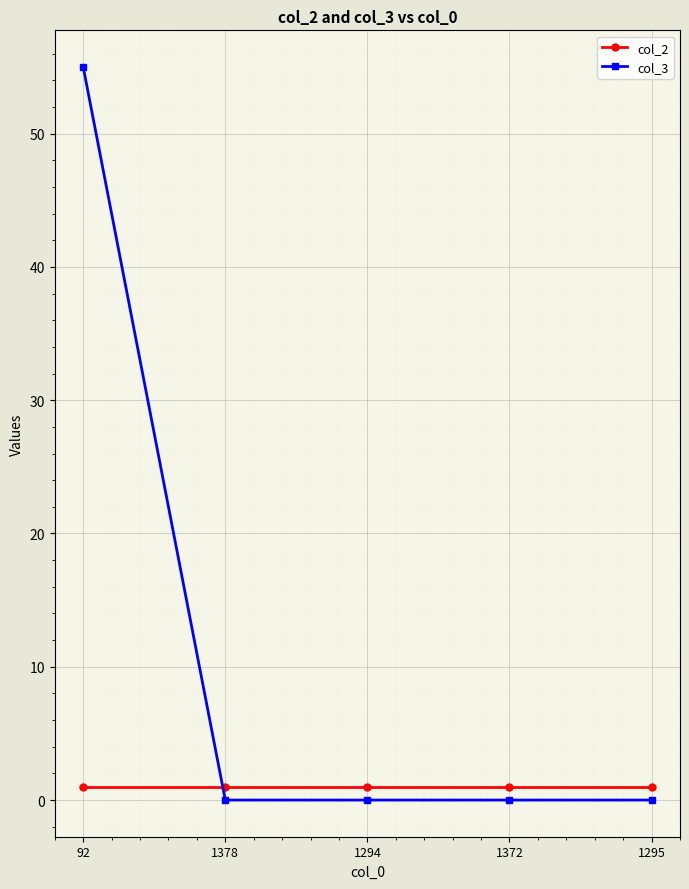

What is the total value across all series at 1295?

1